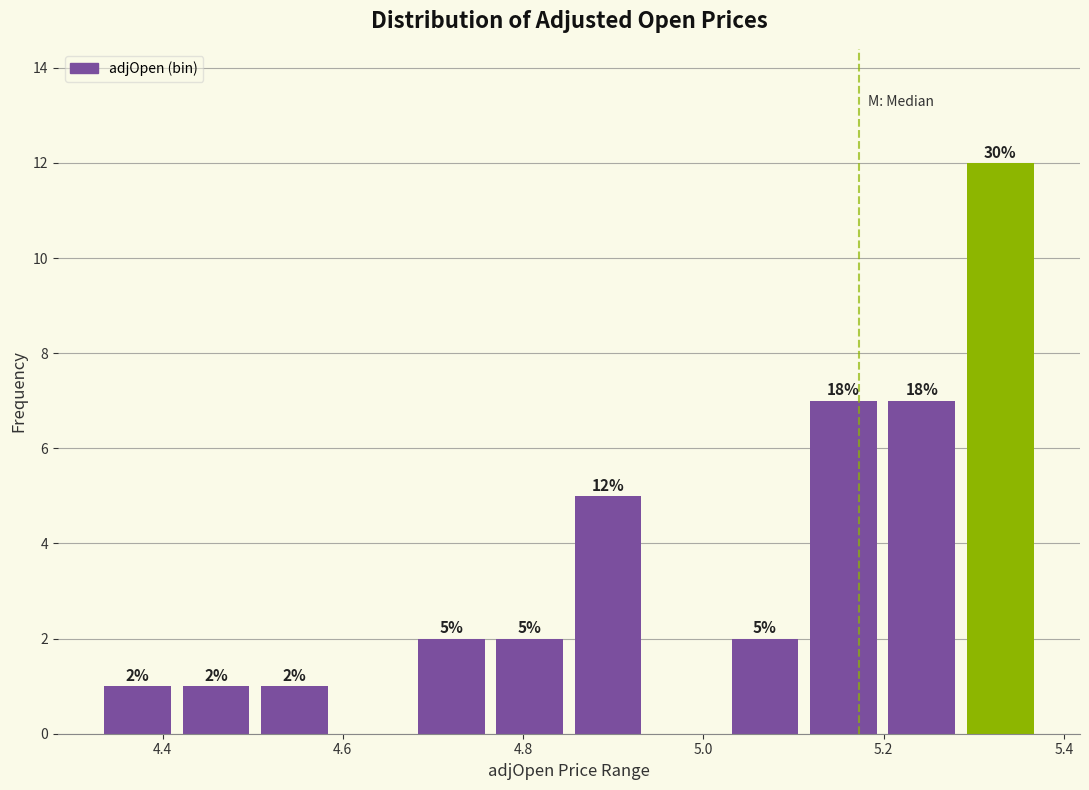

Which range on the x-axis has the tallest bar?

5.28 to 5.38